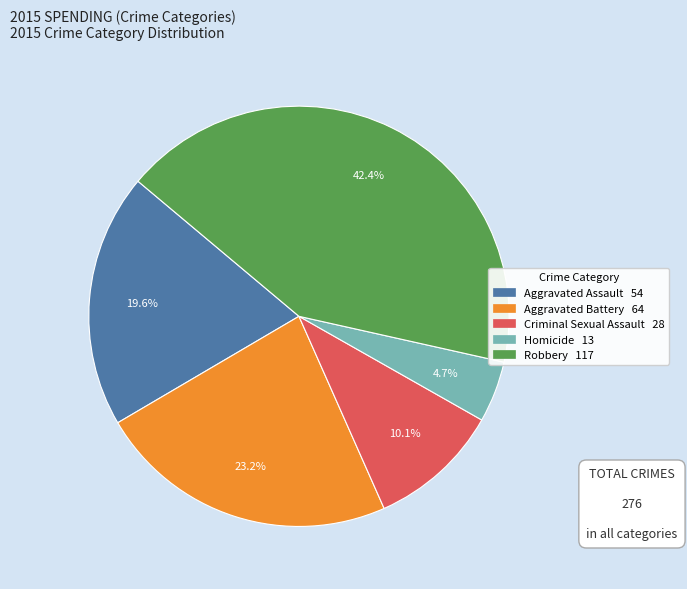

The Aggravated Assault slice represents 20% of the pie. True or false?

True